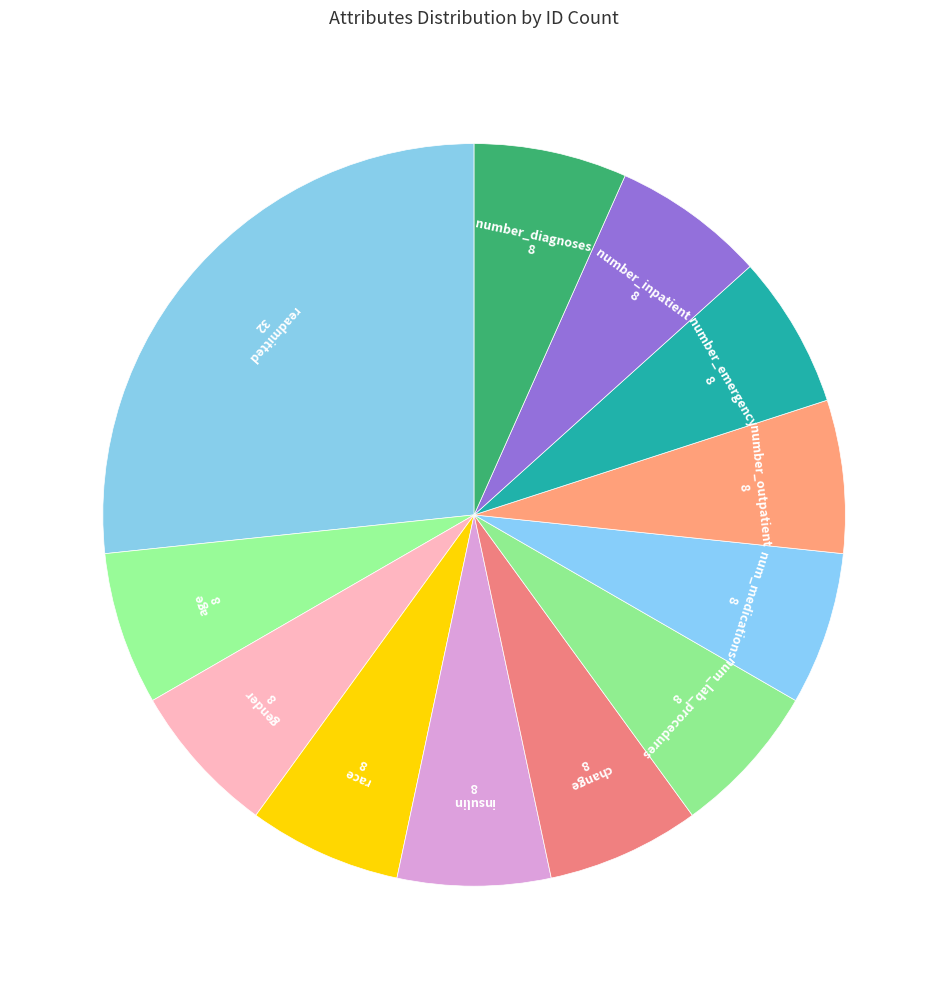

The num_medications slice represents 7% of the pie. True or false?

True